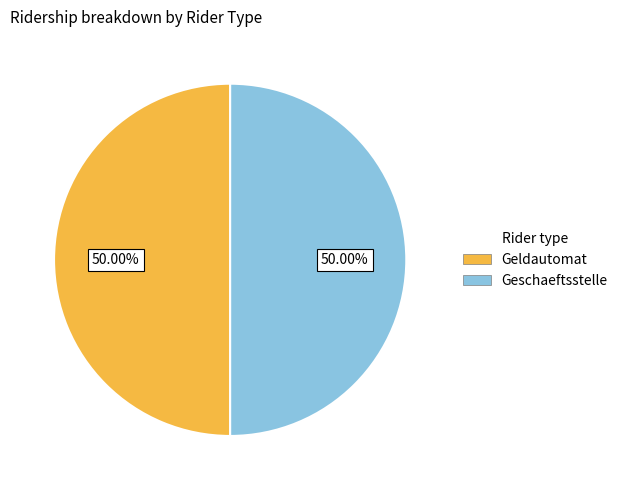

How many slices are in this pie chart?

2